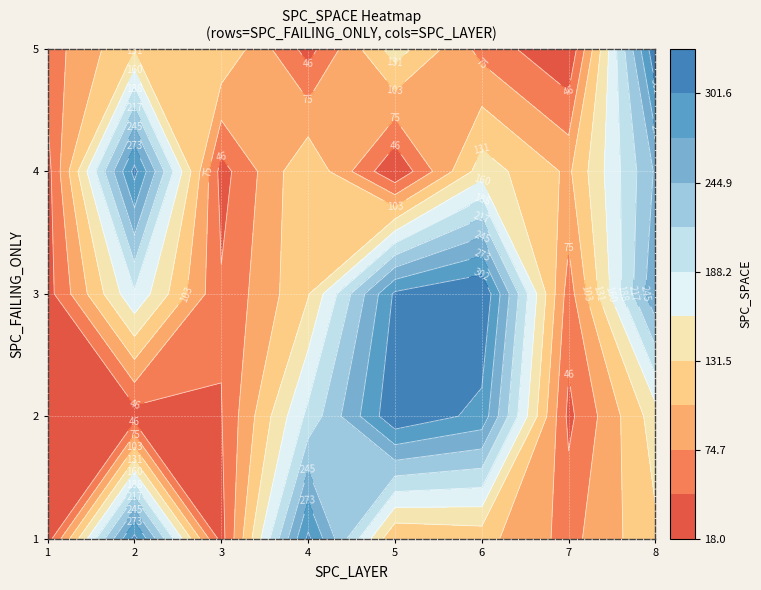

What is the maximum value for 2?

311